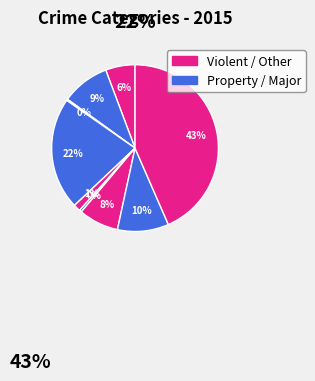

How many segments does this pie chart have?

9